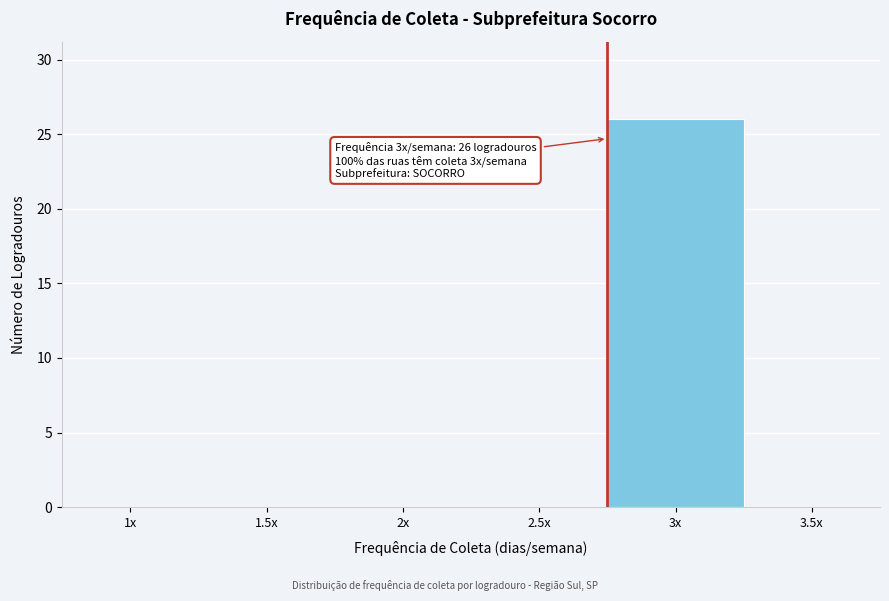

Reading left to right, transcribe all the data shown in this chart.

1x=0	1.5x=0	2x=0	2.5x=0	3x=26	3.5x=0